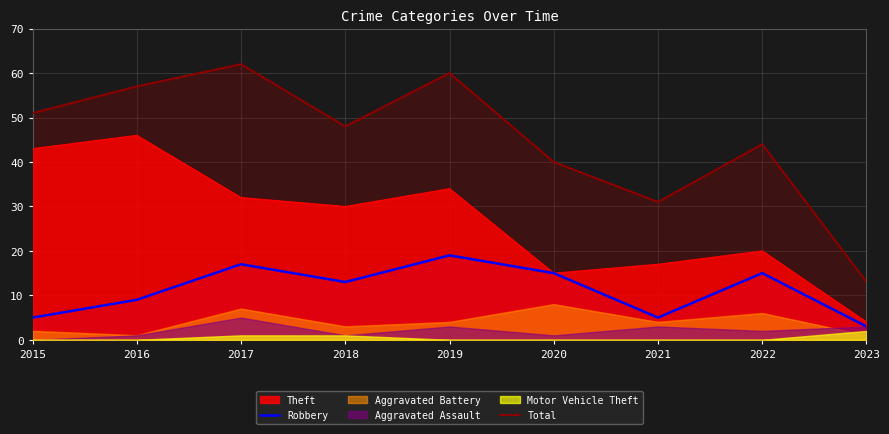

How many values in the Total series exceed 48?

4